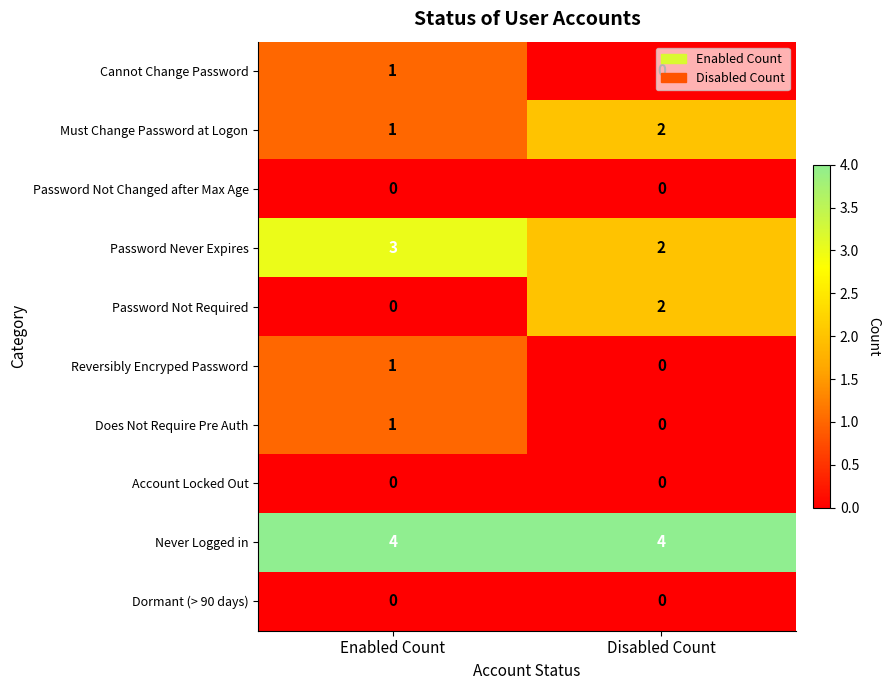

Is the value of Does Not Require Pre Auth at Disabled Count greater than the value of Password Not Required at Disabled Count?

No